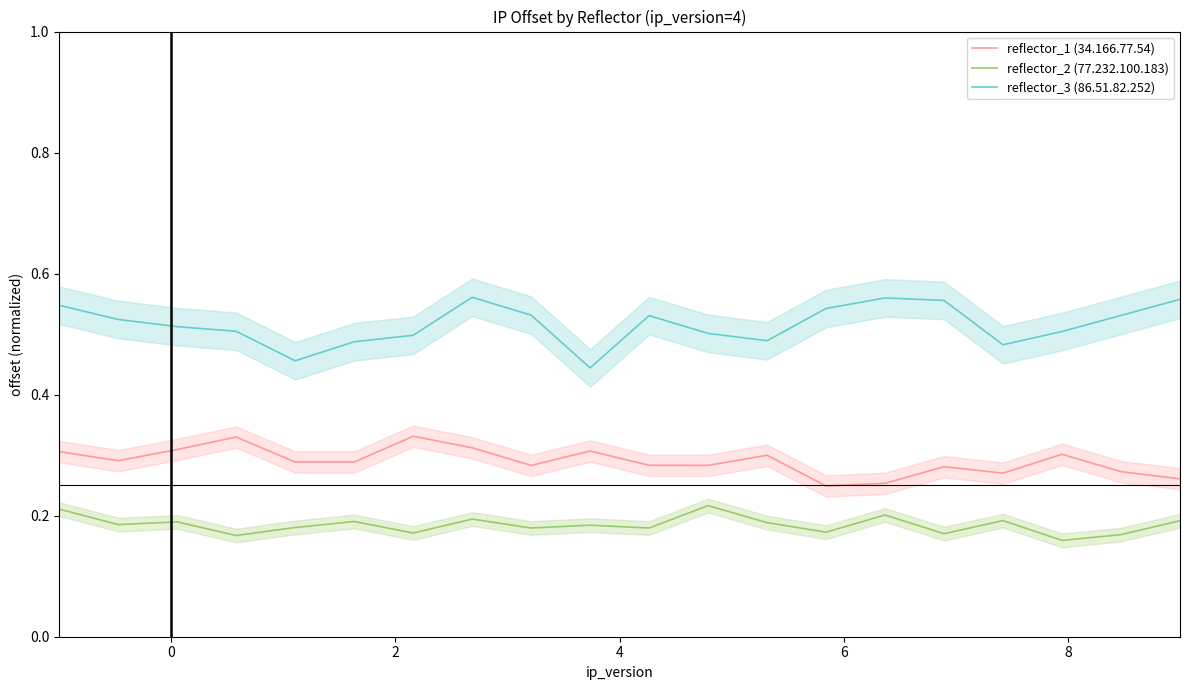

True or false: reflector_1 (34.166.77.54) and reflector_3 (86.51.82.252) cross at least once.

False